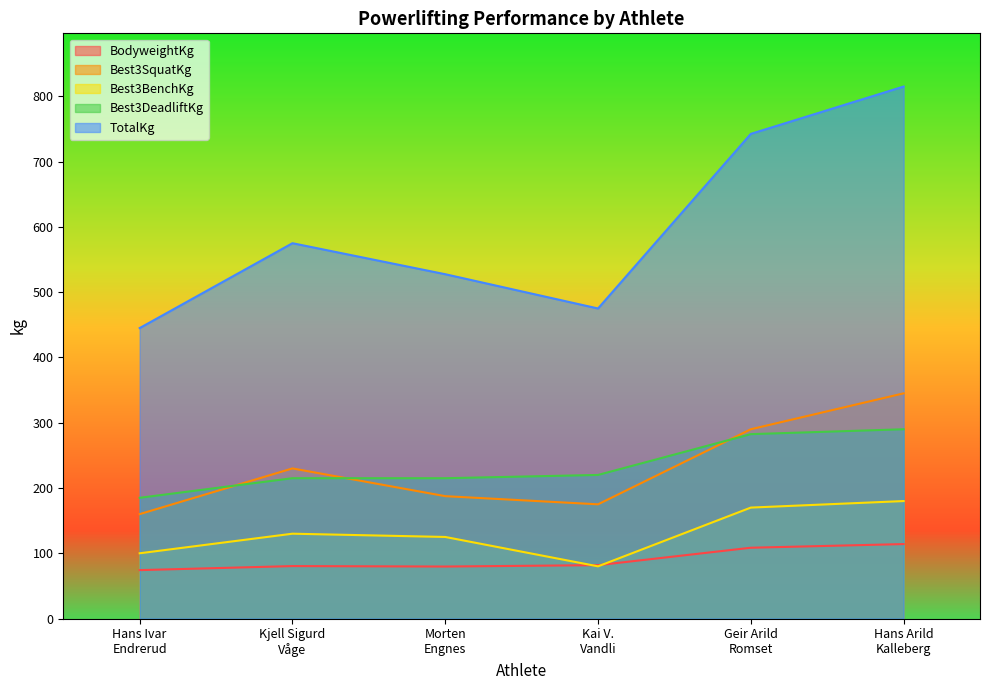

Which series has the largest total across all categories?

TotalKg